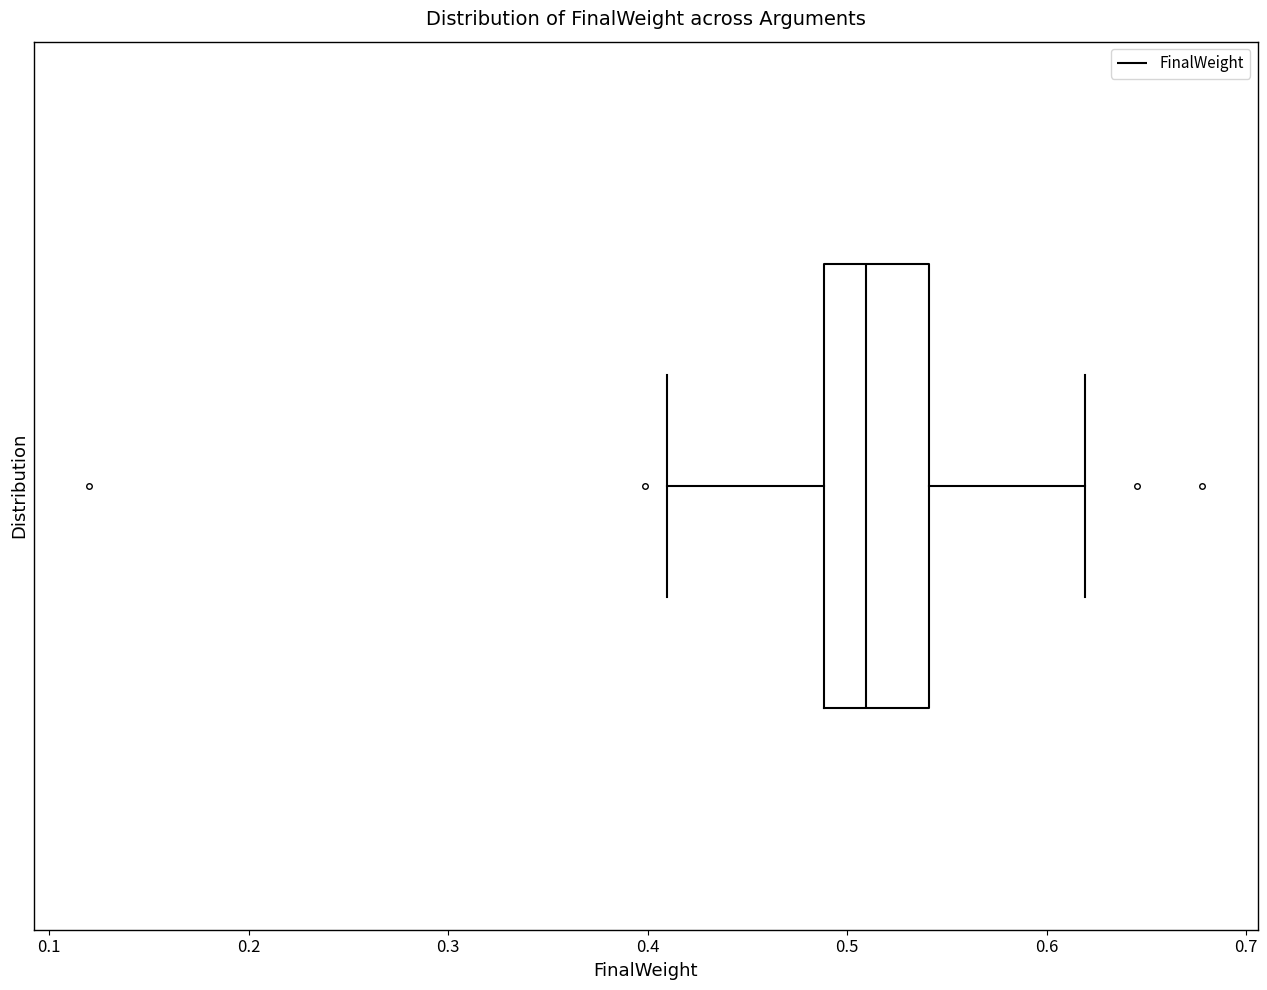

Transcribe this box plot: give where the median line is, the range the box spans, and where the two whiskers end, as read against the x-axis. The values are not printed on the chart, so give them approximately, as read against the axis.

median 0.51, box 0.49 to 0.54, whiskers 0.41 to 0.62